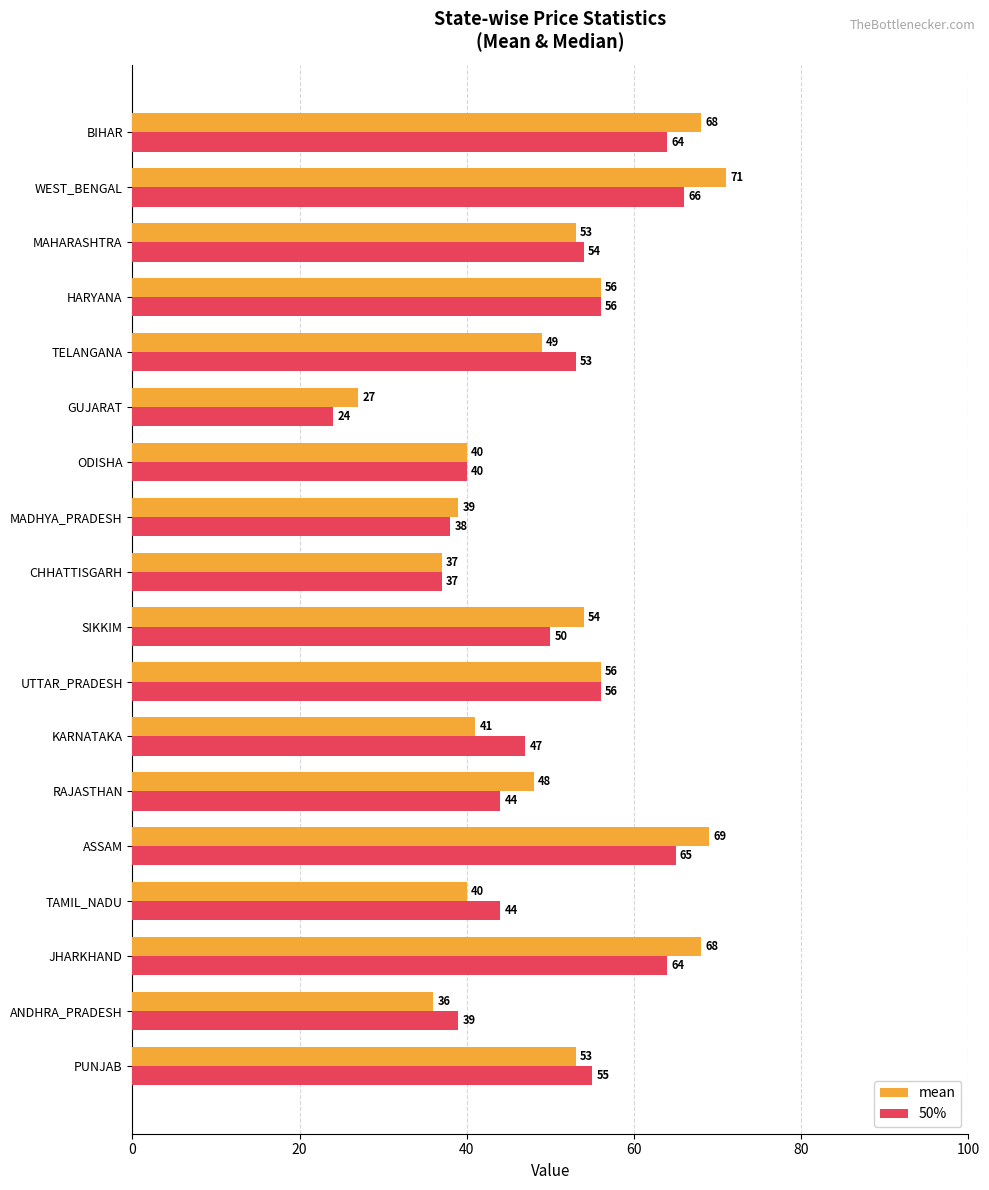

True or false: mean has a value of 30 at PUNJAB.

False